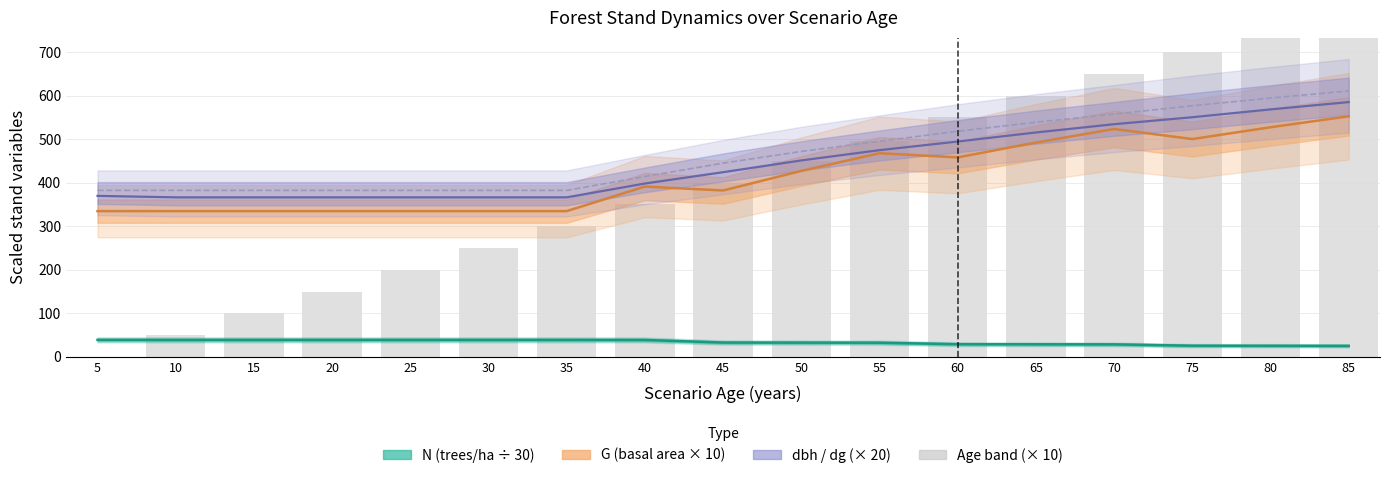

Rank the categories by value from lowest to highest.

5, 10, 15, 20, 25, 30, 35, 40, 45, 50, 55, 60, 65, 70, 75, 80, 85